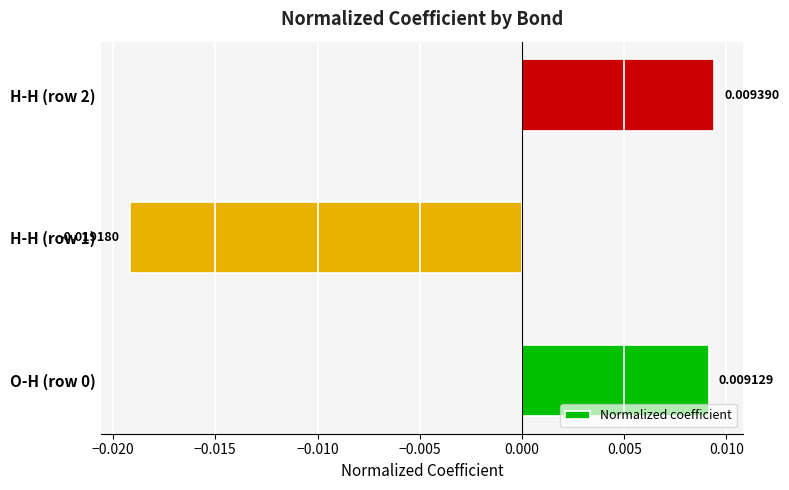

Which has a higher value, H-H (row 2) or H-H (row 1)?

H-H (row 2)